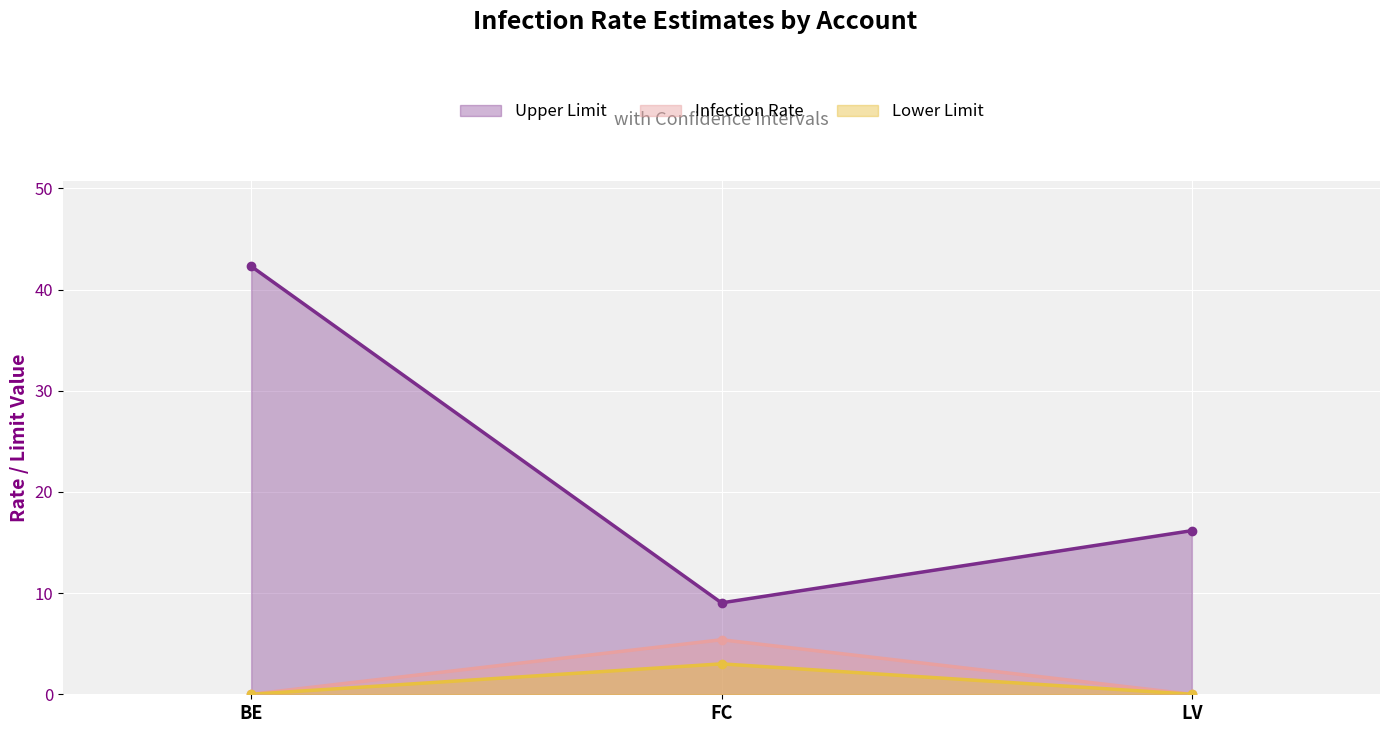

Does the chart display data point markers on the line(s)?

Yes